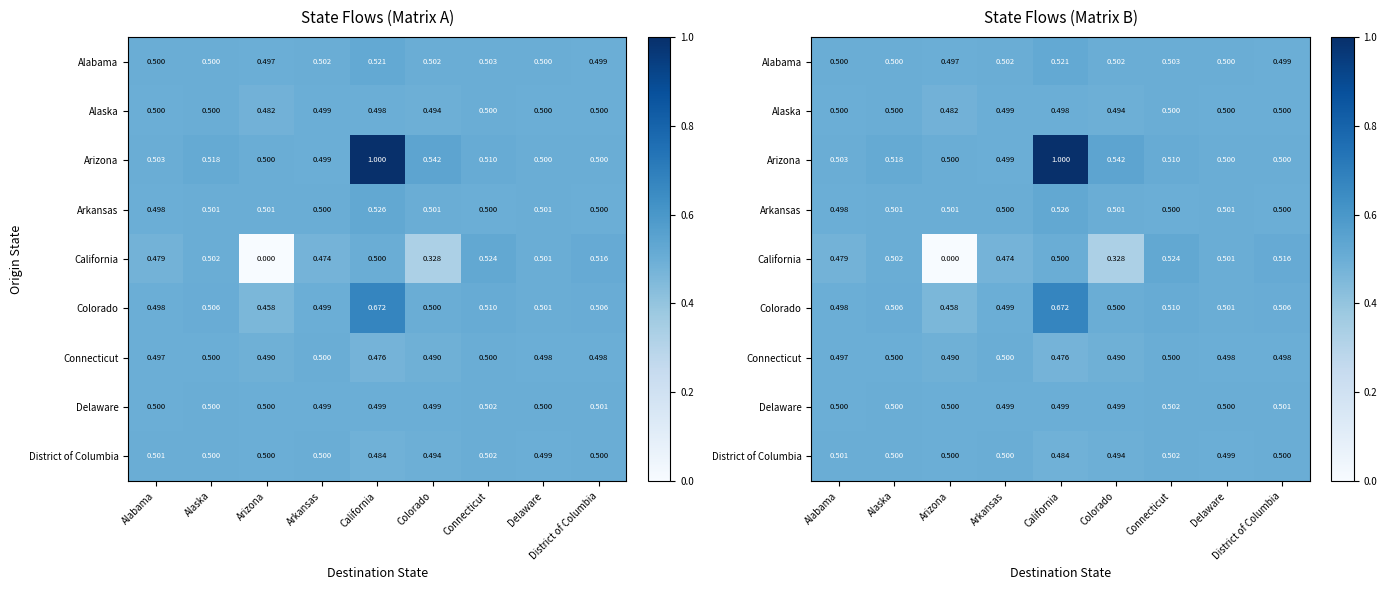

Rank the series at Colorado from highest to lowest value.

Arizona, Alabama, Arkansas, Colorado, Delaware, District of Columbia, Alaska, Connecticut, California